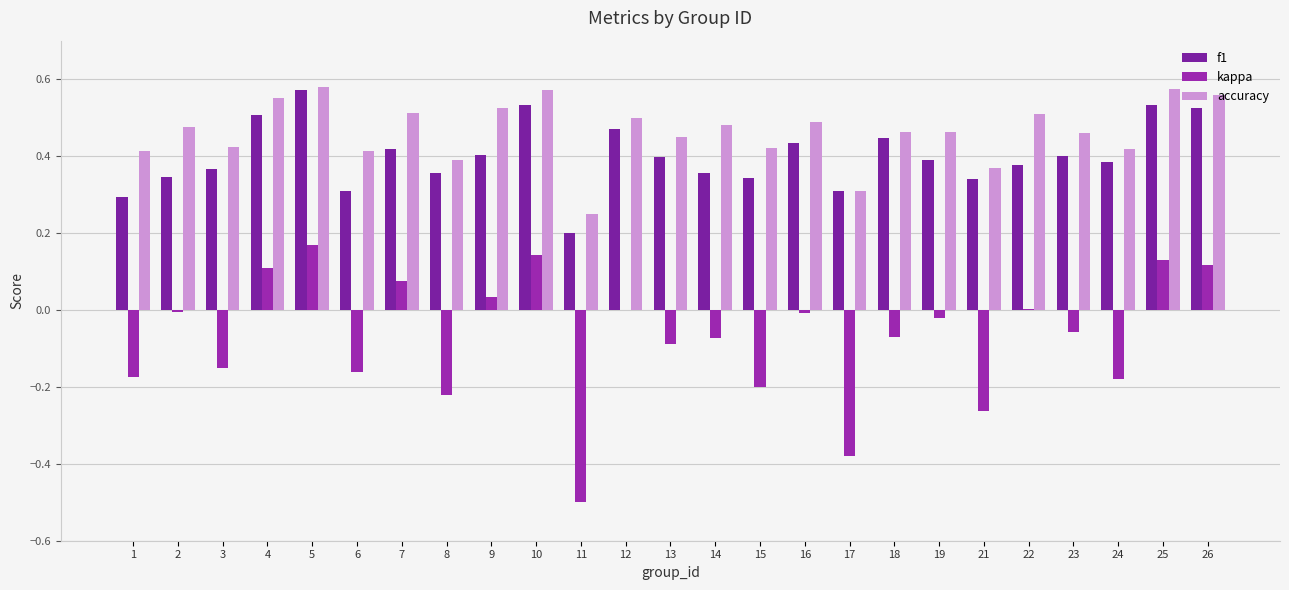

Where is f1 nearest to the value 0?

11